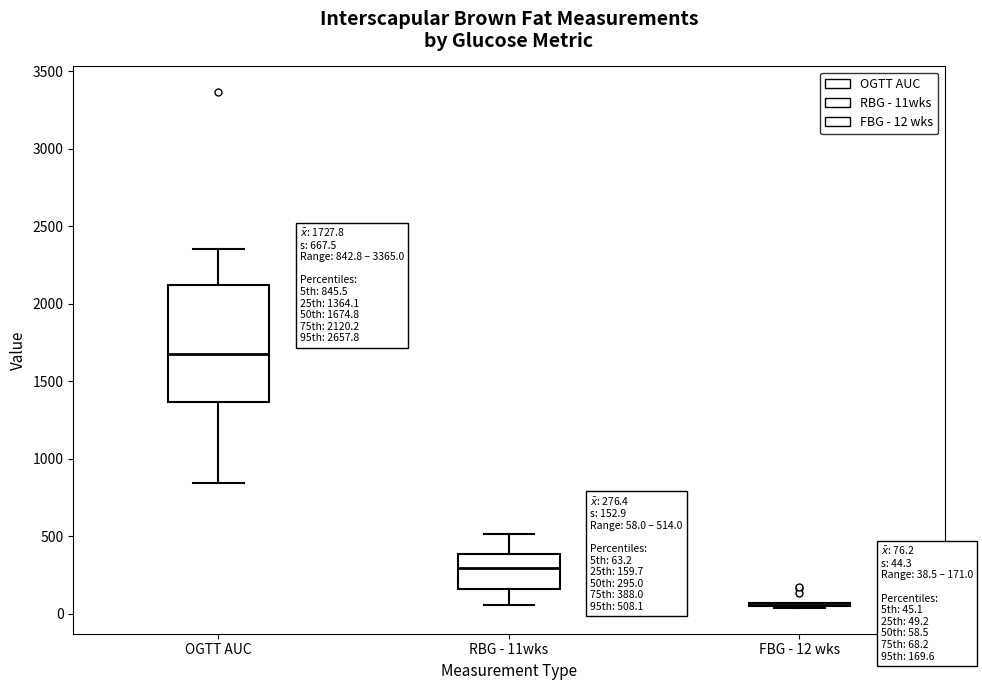

Which box is the tallest, from its lower edge to its upper edge?

OGTT AUC